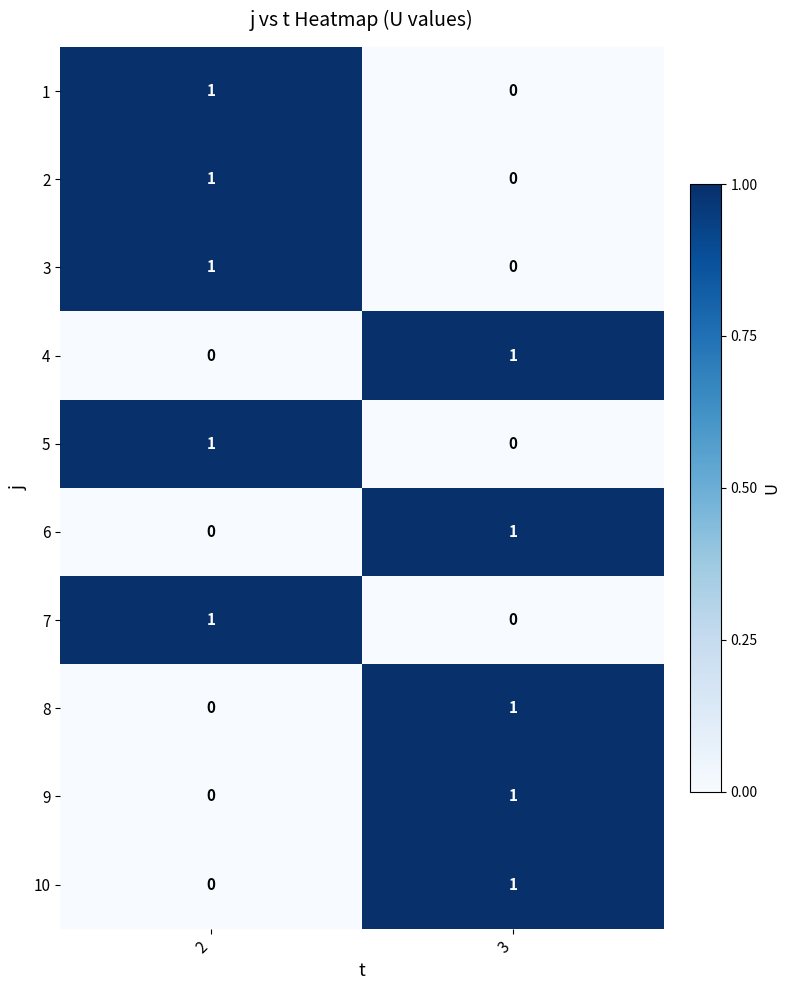

Which category has the lowest value in the 7 series?

3